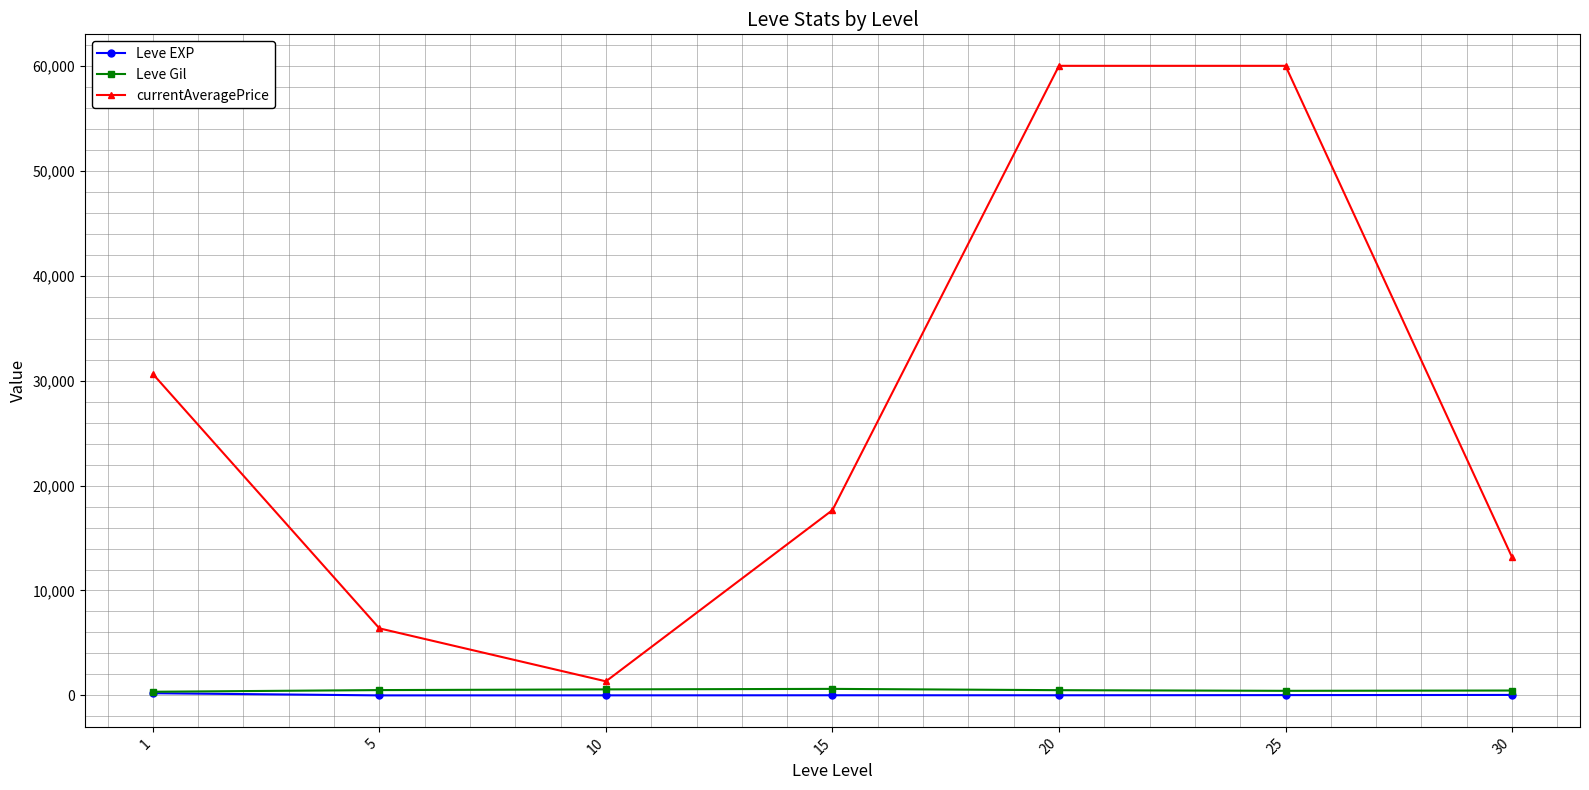

At how many categories does at least one series exceed 56242?

2